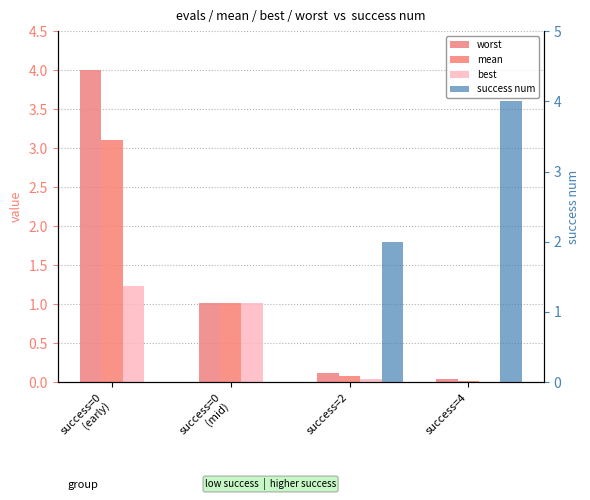

What is the sum of the best values at success=0
(early) and success=2?

1.3